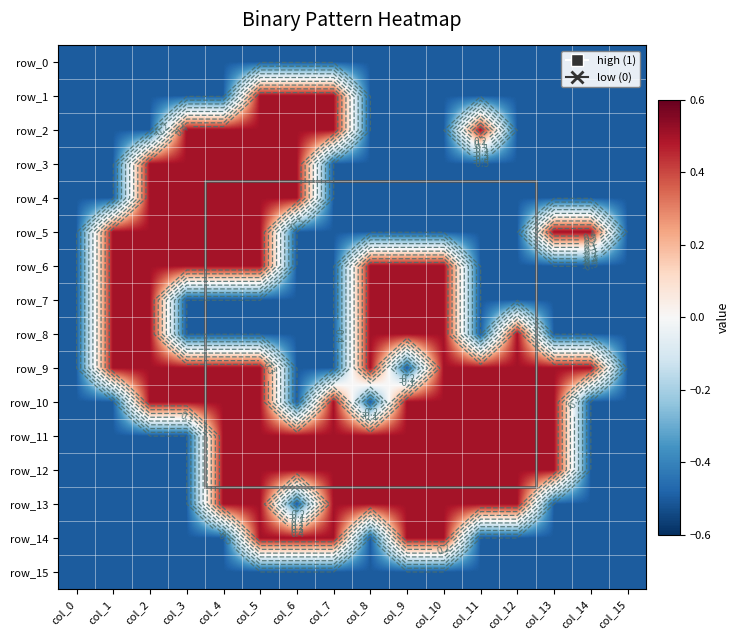

What value does the row_0 series have at col_4?

-0.5